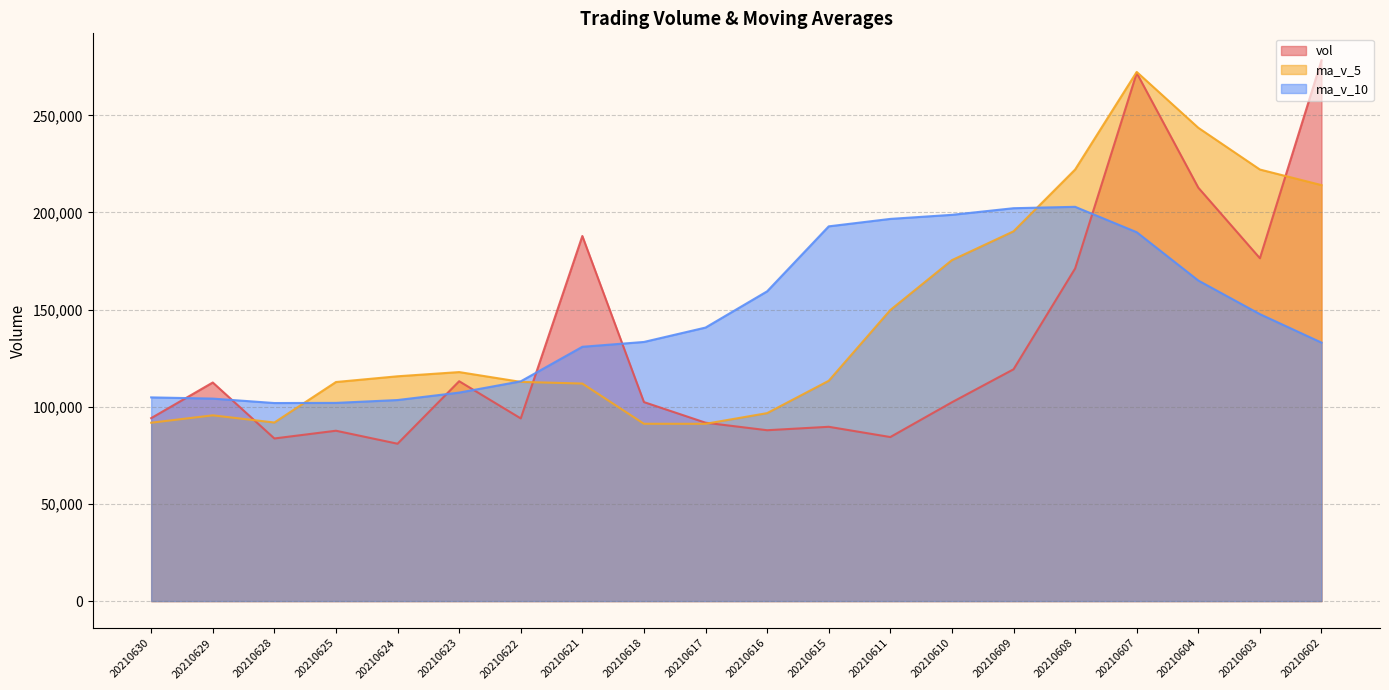

Reading left to right, what are all the values shown in this chart?

vol: 20210630=94157.5	20210629=112494.6	20210628=83689.3	20210625=87674.4	20210624=80983.5	20210623=113154.8	20210622=94011.5	20210621=187889.1	20210618=102420.0	20210617=91806.1	20210616=87933.0	20210615=89700.5	20210611=84421.7	20210610=102324.5	20210609=119280.3	20210608=171156.4	20210607=271805.8	20210604=212764.4	20210603=176447.1	20210602=278275.7
ma_v_5: 20210630=91799.8	20210629=95599.3	20210628=91902.7	20210625=112742.6	20210624=115691.8	20210623=117856.3	20210622=112811.9	20210621=111949.7	20210618=91256.3	20210617=91237.2	20210616=96732.0	20210615=113376.7	20210611=149797.8	20210610=175466.3	20210609=190290.8	20210608=222089.9	20210607=272331.2	20210604=243577.6	20210603=222095.7	20210602=214084.6
ma_v_10: 20210630=104828.1	20210629=104205.6	20210628=101926.2	20210625=101999.5	20210624=103464.5	20210623=107294.1	20210622=113094.3	20210621=130873.7	20210618=133361.3	20210617=140764.0	20210616=159410.9	20210615=192853.9	20210611=196687.7	20210610=198781.0	20210609=202187.7	20210608=202910.8	20210607=189838.5	20210604=164970.7	20210603=147672.3	20210602=133020.3